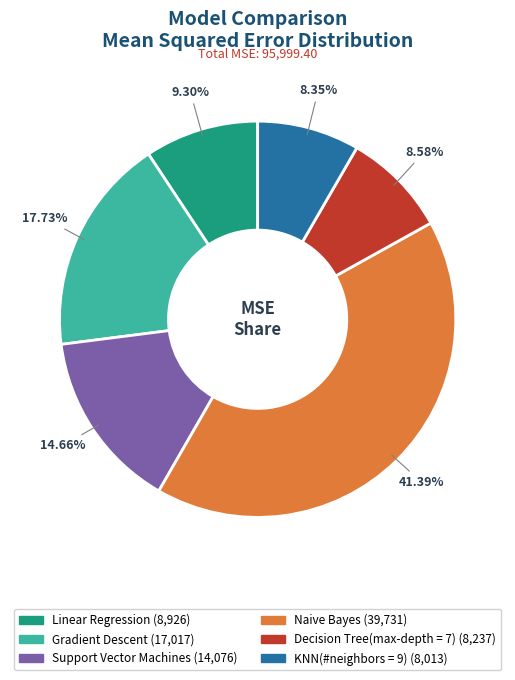

Does any single category account for the majority?

No